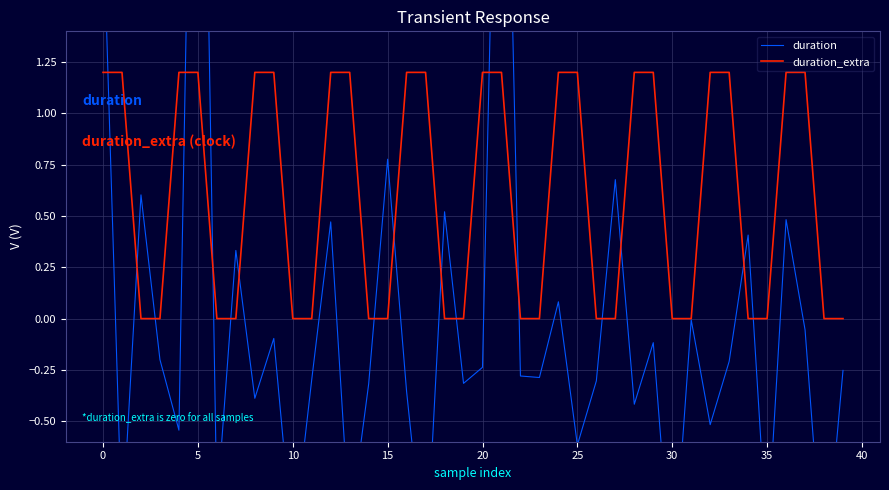

After their last crossing, which series has the higher values: duration or duration_extra?

duration_extra